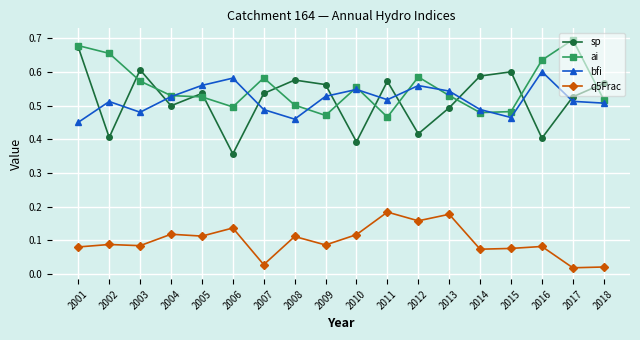

At how many categories does at least one series exceed 0?

18